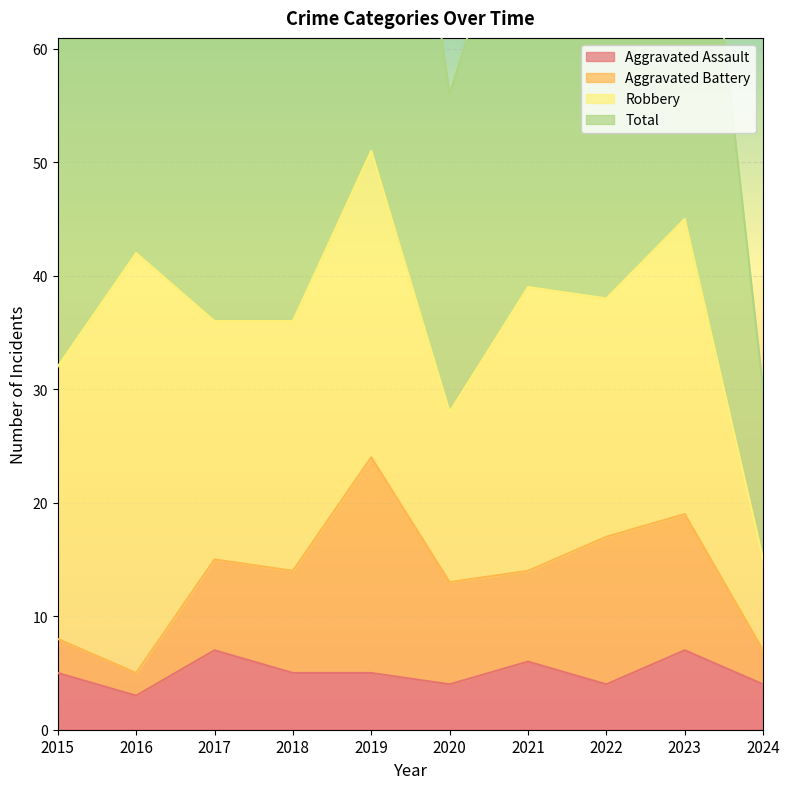

What is the highest value of the Aggravated Assault series?

7